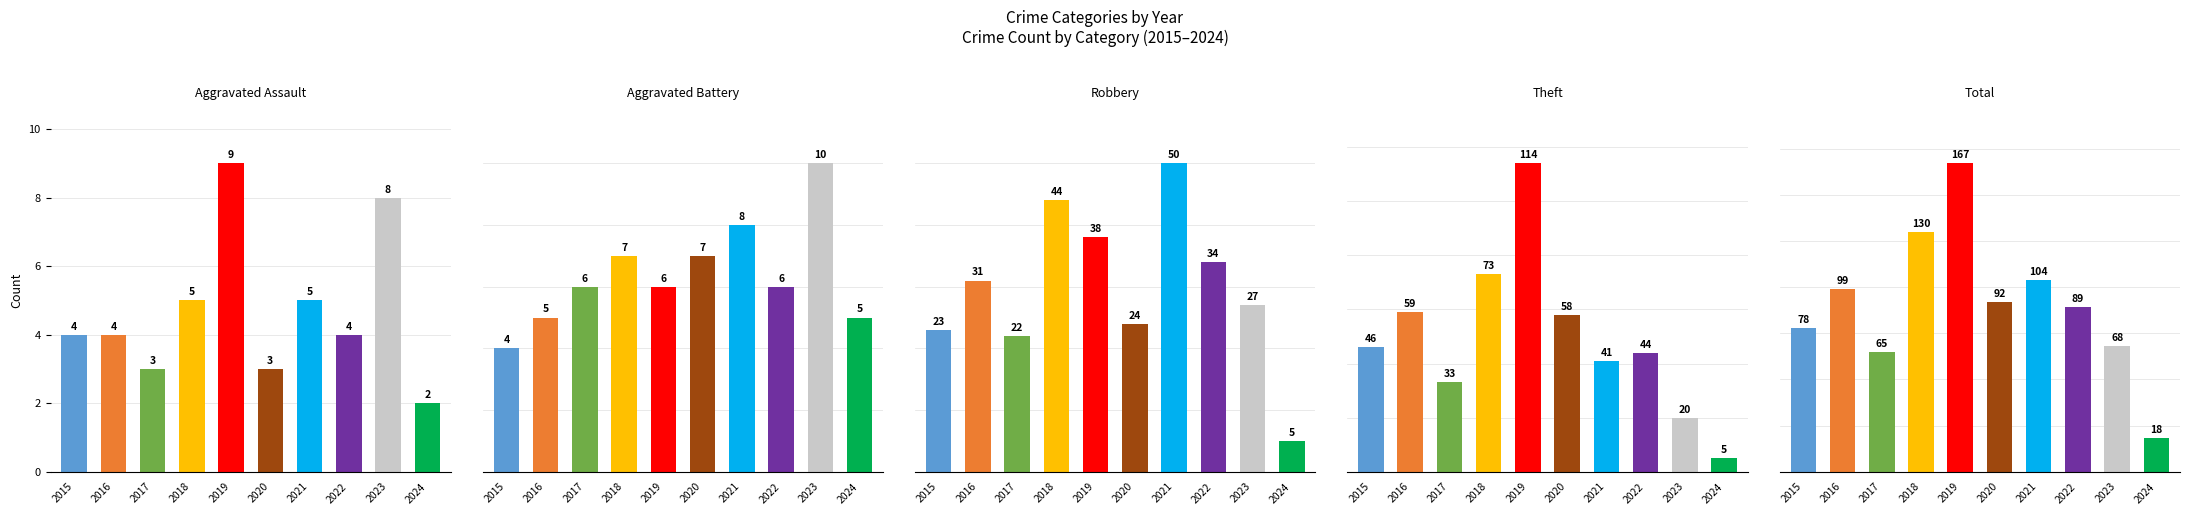

What is the highest value of the Total series?

167